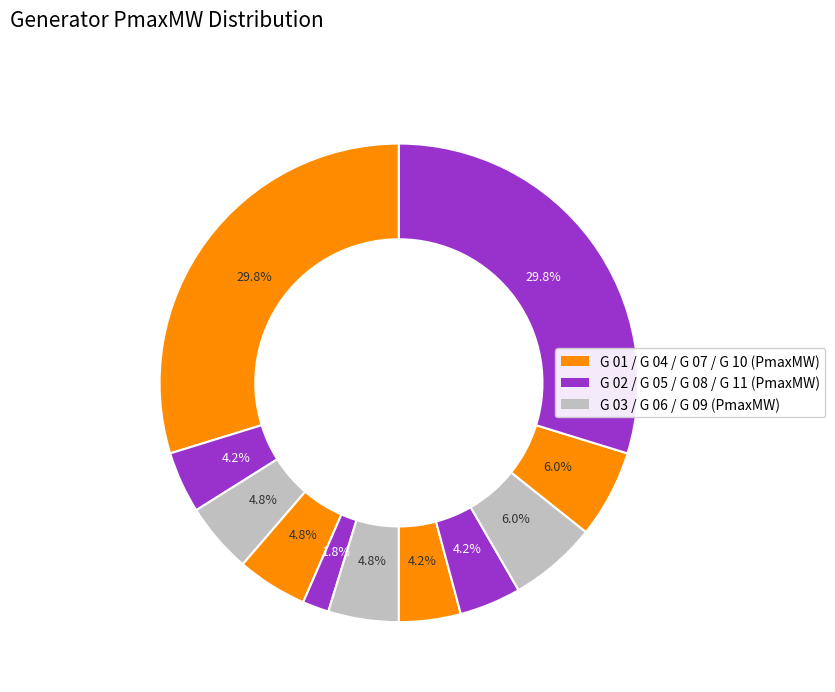

How many segments does this pie chart have?

11